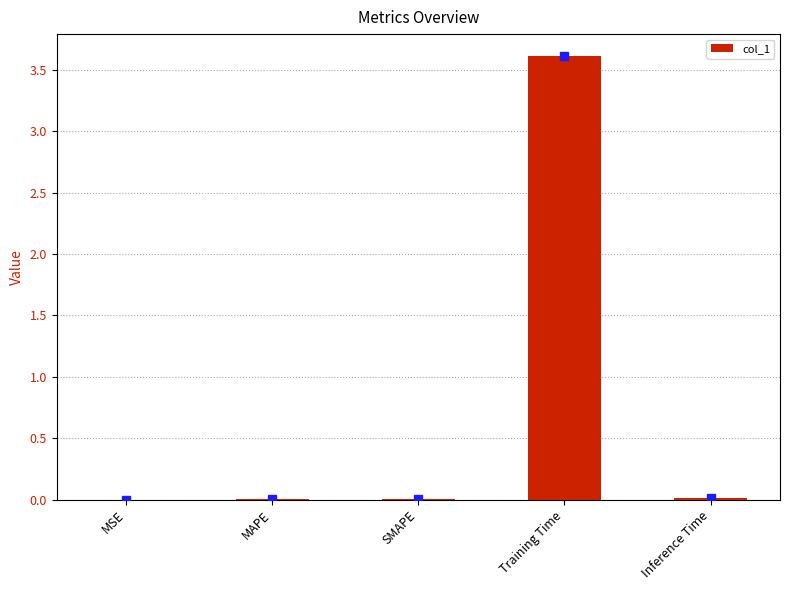

What is the greatest value displayed?

3.6